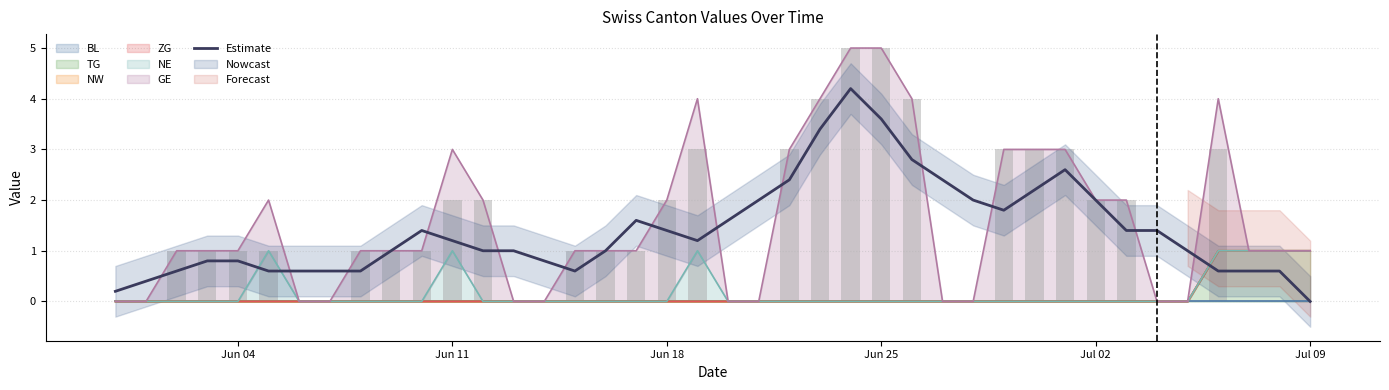

Which series has the largest total across all categories?

Estimate